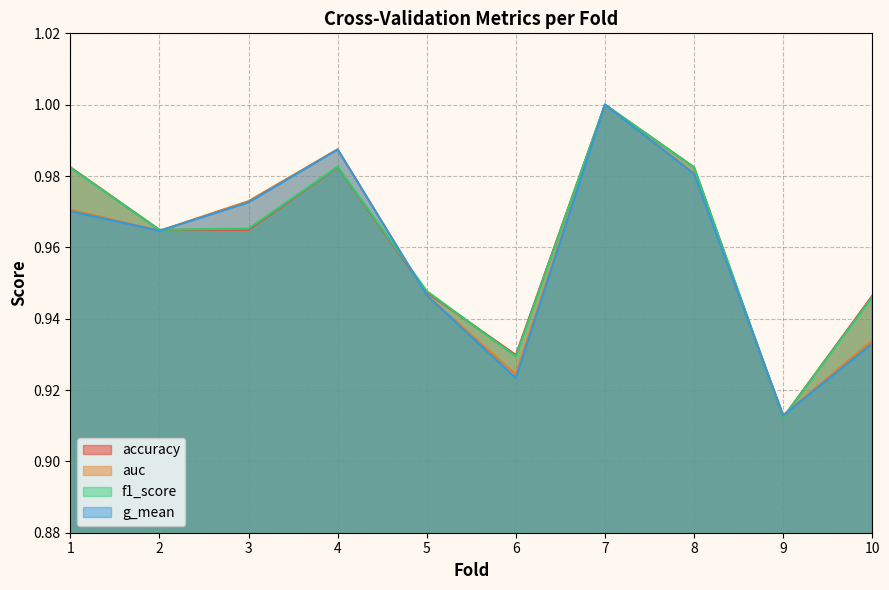

Which category has the highest value in the accuracy series?

7